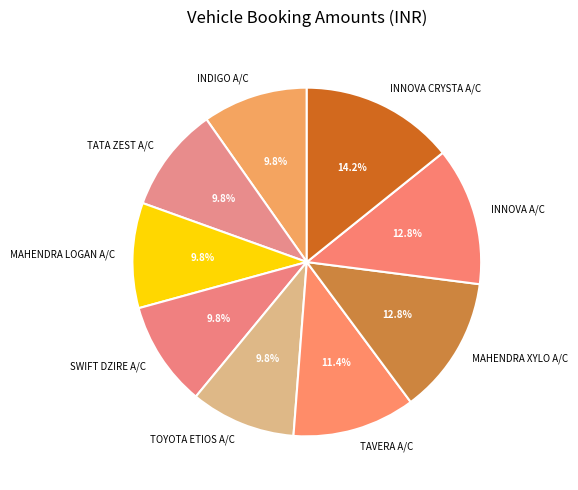

Does TAVERA A/C account for over 50% of the chart?

No